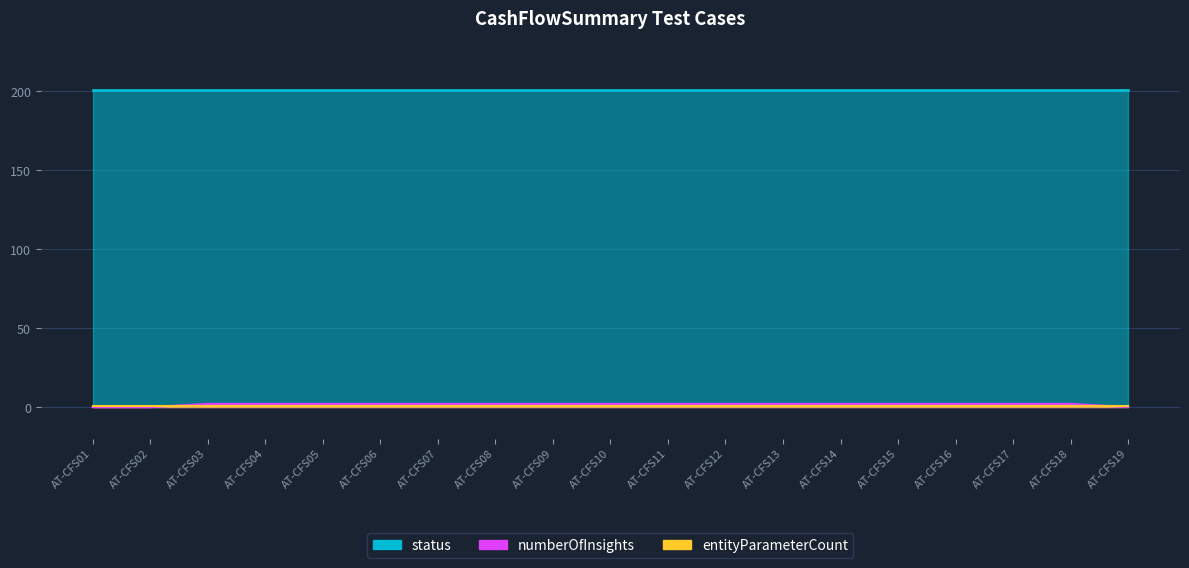

True or false: entityParameterCount and status cross at least once.

False